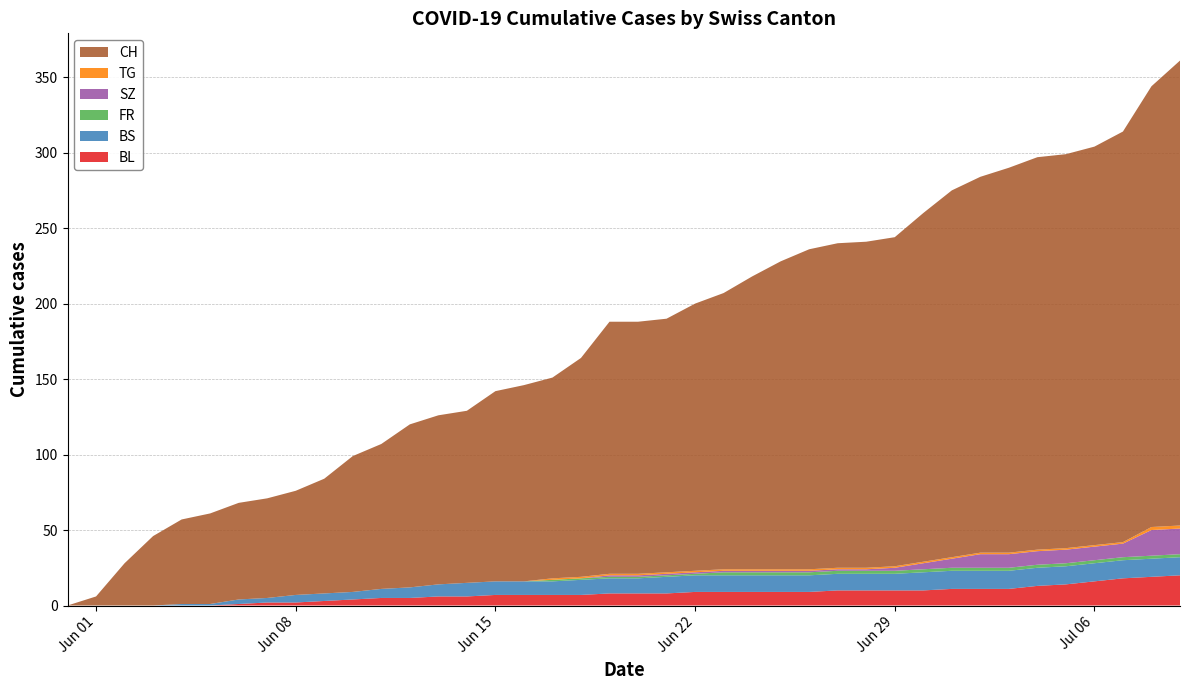

Reading left to right, transcribe all the data shown in this chart.

BL: 2020-05-31=0	2020-06-01=0	2020-06-02=0	2020-06-03=0	2020-06-04=0	2020-06-05=0	2020-06-06=1	2020-06-07=2	2020-06-08=2	2020-06-09=3	2020-06-10=4	2020-06-11=5	2020-06-12=5	2020-06-13=6	2020-06-14=6	2020-06-15=7	2020-06-16=7	2020-06-17=7	2020-06-18=7	2020-06-19=8	2020-06-20=8	2020-06-21=8	2020-06-22=9	2020-06-23=9	2020-06-24=9	2020-06-25=9	2020-06-26=9	2020-06-27=10	2020-06-28=10	2020-06-29=10	2020-06-30=10	2020-07-01=11	2020-07-02=11	2020-07-03=11	2020-07-04=13	2020-07-05=14	2020-07-06=16	2020-07-07=18	2020-07-08=19	2020-07-09=20
BS: 2020-05-31=0	2020-06-01=0	2020-06-02=0	2020-06-03=0	2020-06-04=1	2020-06-05=1	2020-06-06=3	2020-06-07=3	2020-06-08=5	2020-06-09=5	2020-06-10=5	2020-06-11=6	2020-06-12=7	2020-06-13=8	2020-06-14=9	2020-06-15=9	2020-06-16=9	2020-06-17=9	2020-06-18=10	2020-06-19=10	2020-06-20=10	2020-06-21=11	2020-06-22=11	2020-06-23=11	2020-06-24=11	2020-06-25=11	2020-06-26=11	2020-06-27=11	2020-06-28=11	2020-06-29=11	2020-06-30=12	2020-07-01=12	2020-07-02=12	2020-07-03=12	2020-07-04=12	2020-07-05=12	2020-07-06=12	2020-07-07=12	2020-07-08=12	2020-07-09=12
FR: 2020-05-31=0	2020-06-01=0	2020-06-02=0	2020-06-03=0	2020-06-04=0	2020-06-05=0	2020-06-06=0	2020-06-07=0	2020-06-08=0	2020-06-09=0	2020-06-10=0	2020-06-11=0	2020-06-12=0	2020-06-13=0	2020-06-14=0	2020-06-15=0	2020-06-16=0	2020-06-17=1	2020-06-18=1	2020-06-19=1	2020-06-20=1	2020-06-21=1	2020-06-22=1	2020-06-23=2	2020-06-24=2	2020-06-25=2	2020-06-26=2	2020-06-27=2	2020-06-28=2	2020-06-29=2	2020-06-30=2	2020-07-01=2	2020-07-02=2	2020-07-03=2	2020-07-04=2	2020-07-05=2	2020-07-06=2	2020-07-07=2	2020-07-08=2	2020-07-09=2
SZ: 2020-05-31=0	2020-06-01=0	2020-06-02=0	2020-06-03=0	2020-06-04=0	2020-06-05=0	2020-06-06=0	2020-06-07=0	2020-06-08=0	2020-06-09=0	2020-06-10=0	2020-06-11=0	2020-06-12=0	2020-06-13=0	2020-06-14=0	2020-06-15=0	2020-06-16=0	2020-06-17=0	2020-06-18=0	2020-06-19=1	2020-06-20=1	2020-06-21=1	2020-06-22=1	2020-06-23=1	2020-06-24=1	2020-06-25=1	2020-06-26=1	2020-06-27=1	2020-06-28=1	2020-06-29=2	2020-06-30=4	2020-07-01=6	2020-07-02=9	2020-07-03=9	2020-07-04=9	2020-07-05=9	2020-07-06=9	2020-07-07=9	2020-07-08=17	2020-07-09=17
TG: 2020-05-31=0	2020-06-01=0	2020-06-02=0	2020-06-03=0	2020-06-04=0	2020-06-05=0	2020-06-06=0	2020-06-07=0	2020-06-08=0	2020-06-09=0	2020-06-10=0	2020-06-11=0	2020-06-12=0	2020-06-13=0	2020-06-14=0	2020-06-15=0	2020-06-16=0	2020-06-17=1	2020-06-18=1	2020-06-19=1	2020-06-20=1	2020-06-21=1	2020-06-22=1	2020-06-23=1	2020-06-24=1	2020-06-25=1	2020-06-26=1	2020-06-27=1	2020-06-28=1	2020-06-29=1	2020-06-30=1	2020-07-01=1	2020-07-02=1	2020-07-03=1	2020-07-04=1	2020-07-05=1	2020-07-06=1	2020-07-07=1	2020-07-08=2	2020-07-09=2
CH: 2020-05-31=0	2020-06-01=6	2020-06-02=28	2020-06-03=46	2020-06-04=56	2020-06-05=60	2020-06-06=64	2020-06-07=66	2020-06-08=69	2020-06-09=76	2020-06-10=90	2020-06-11=96	2020-06-12=108	2020-06-13=112	2020-06-14=114	2020-06-15=126	2020-06-16=130	2020-06-17=133	2020-06-18=145	2020-06-19=167	2020-06-20=167	2020-06-21=168	2020-06-22=177	2020-06-23=183	2020-06-24=194	2020-06-25=204	2020-06-26=212	2020-06-27=215	2020-06-28=216	2020-06-29=218	2020-06-30=231	2020-07-01=243	2020-07-02=249	2020-07-03=255	2020-07-04=260	2020-07-05=261	2020-07-06=264	2020-07-07=272	2020-07-08=292	2020-07-09=308